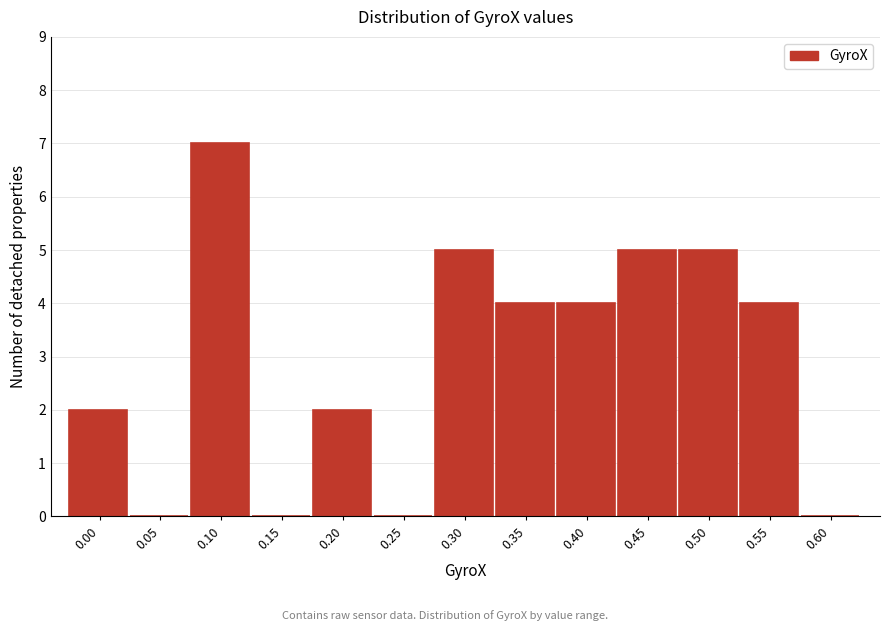

Reading left to right, extract all data points from this chart.

0.00=2	0.05=0	0.10=7	0.15=0	0.20=2	0.25=0	0.30=5	0.35=4	0.40=4	0.45=5	0.50=5	0.55=4	0.60=0